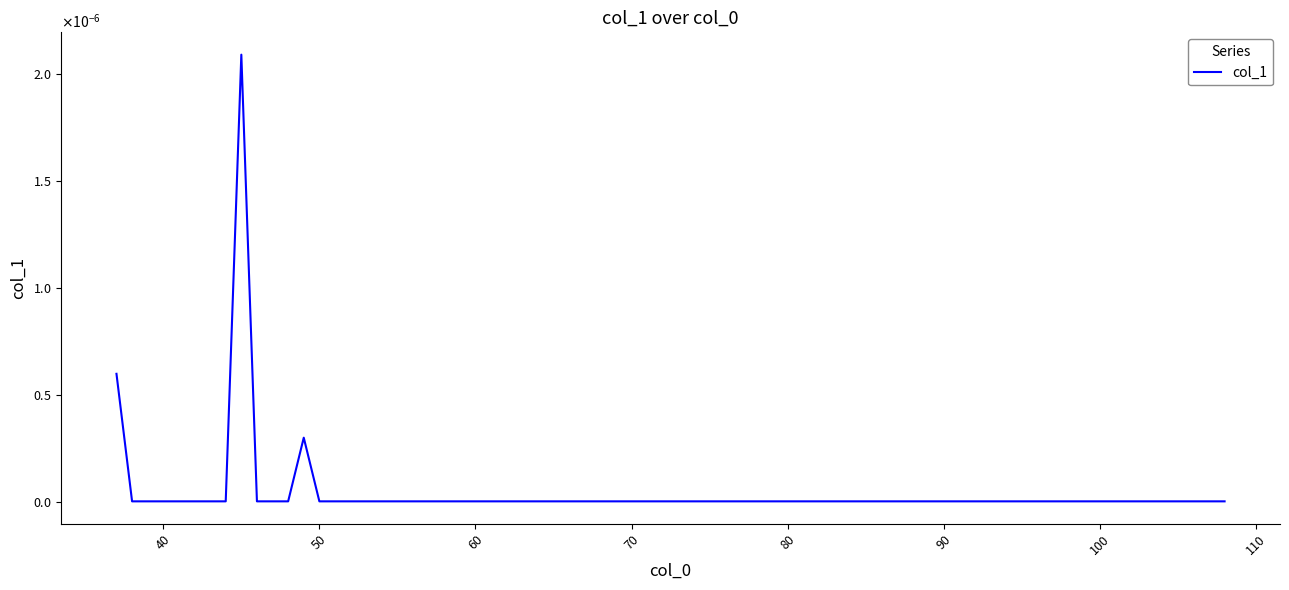

Does the chart have visible grid lines?

No